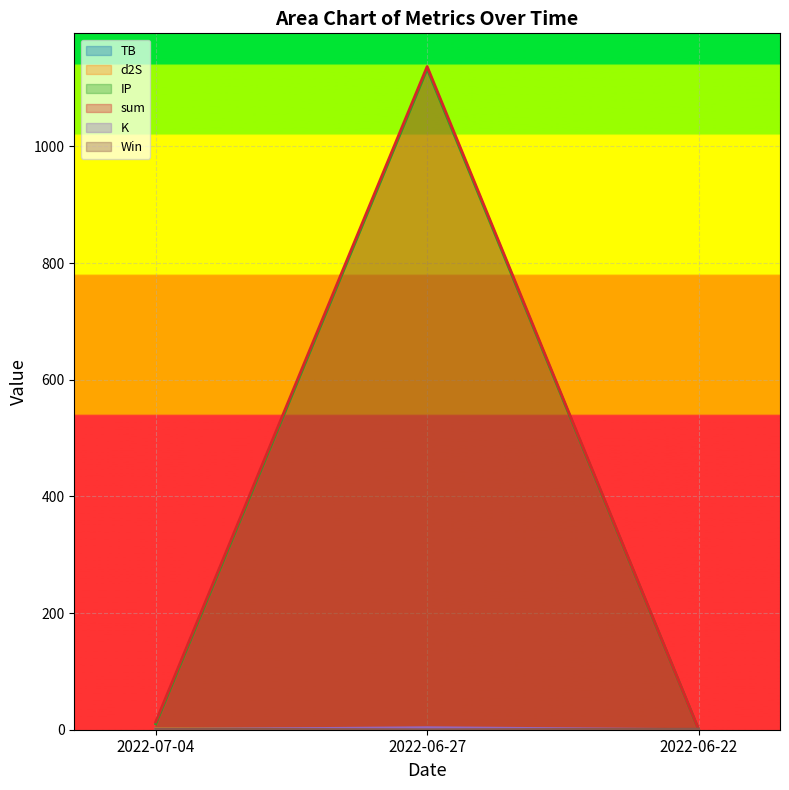

Which series has the widest spread of values?

sum